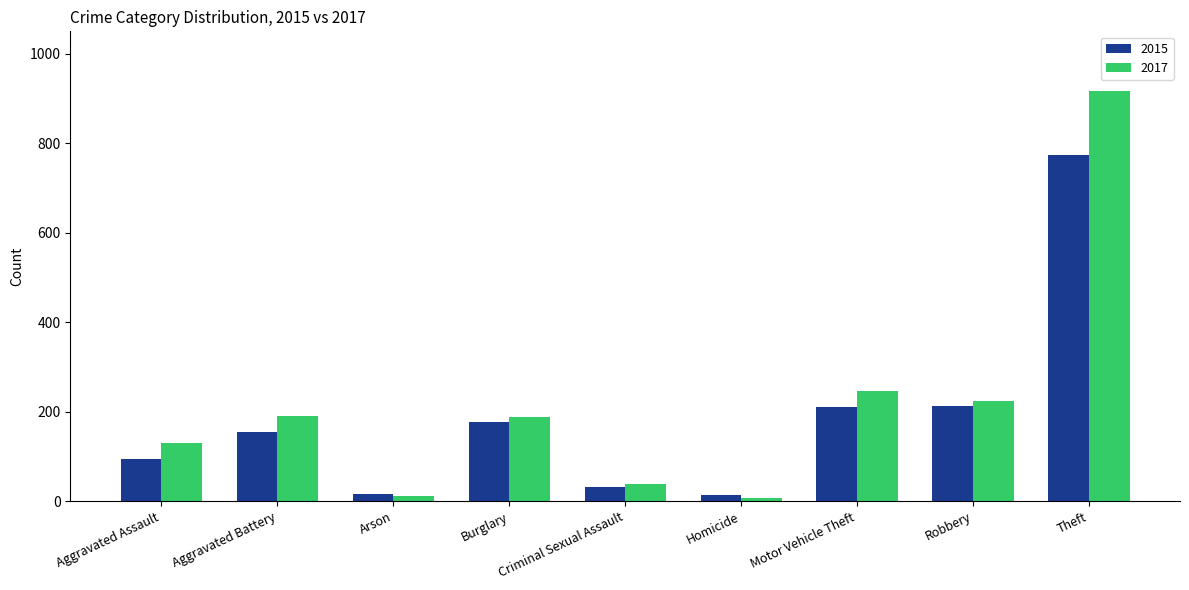

Which label corresponds to the largest value in the chart?

Theft